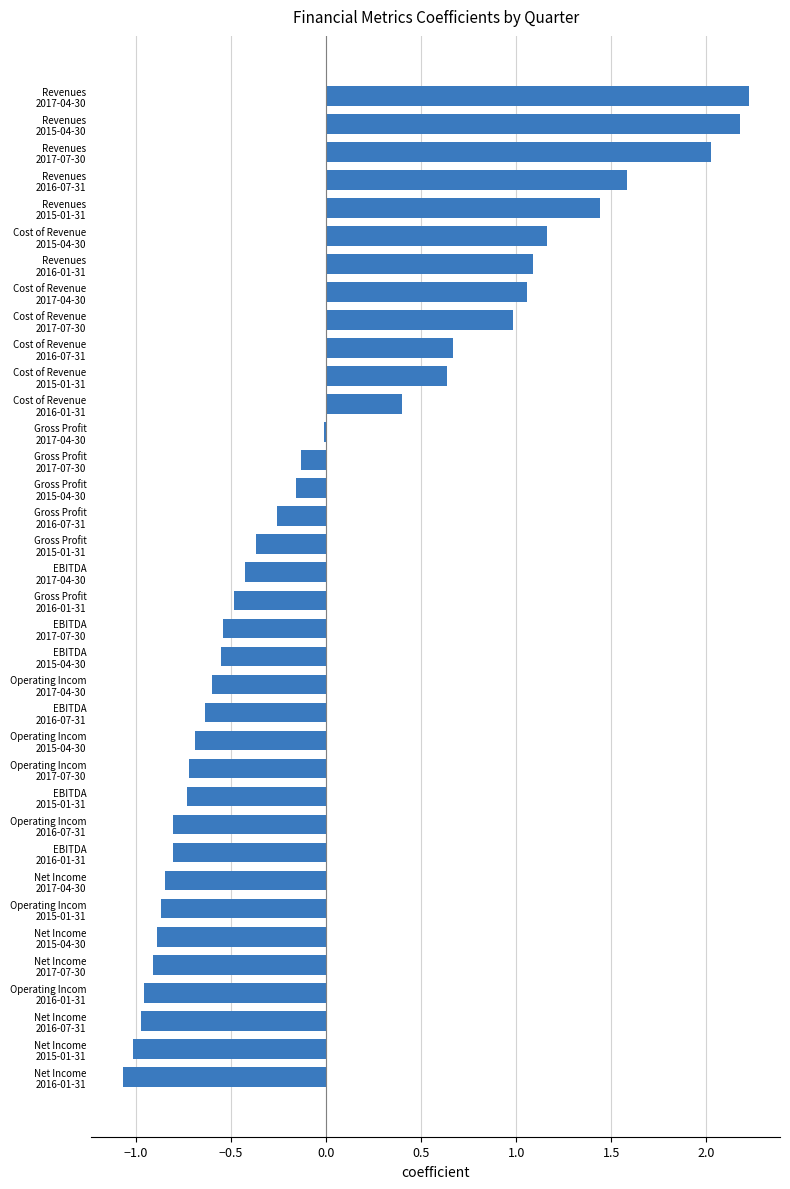

Count the number of categories in the chart.

36